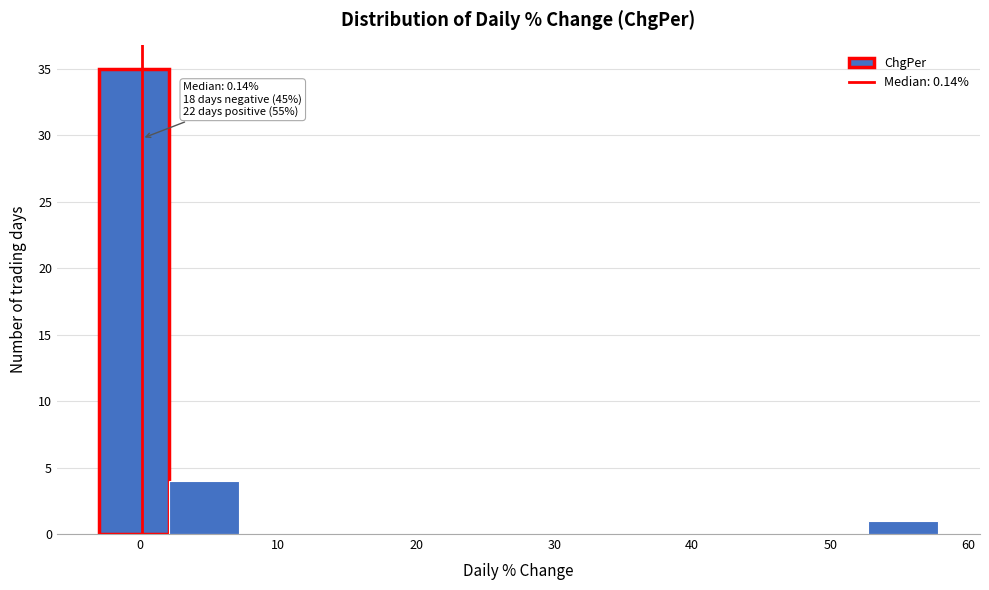

Which range on the x-axis has the tallest bar?

-3 to 2